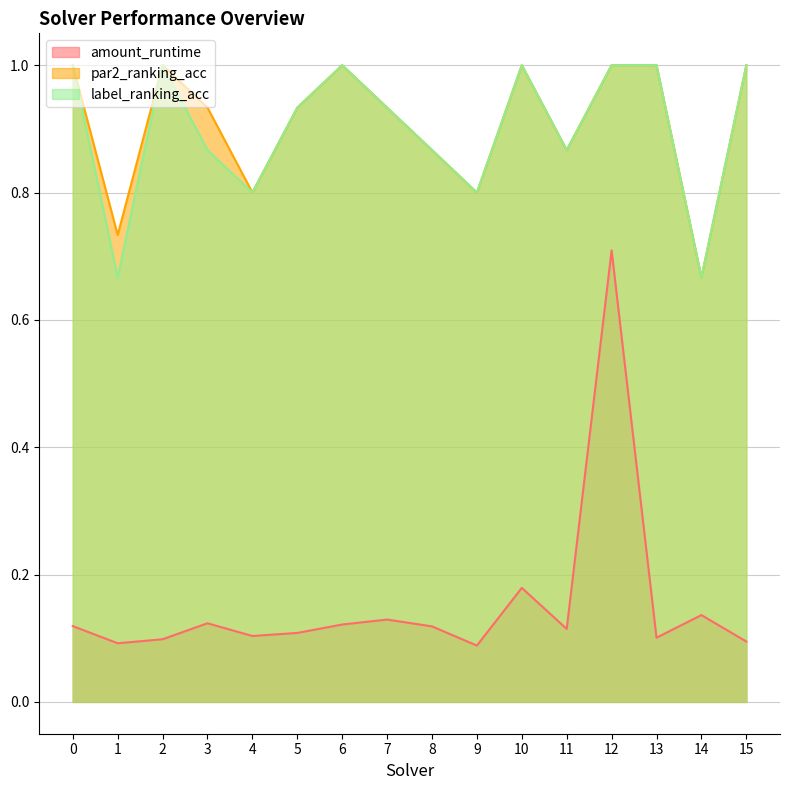

How many lines are shown in the chart?

3